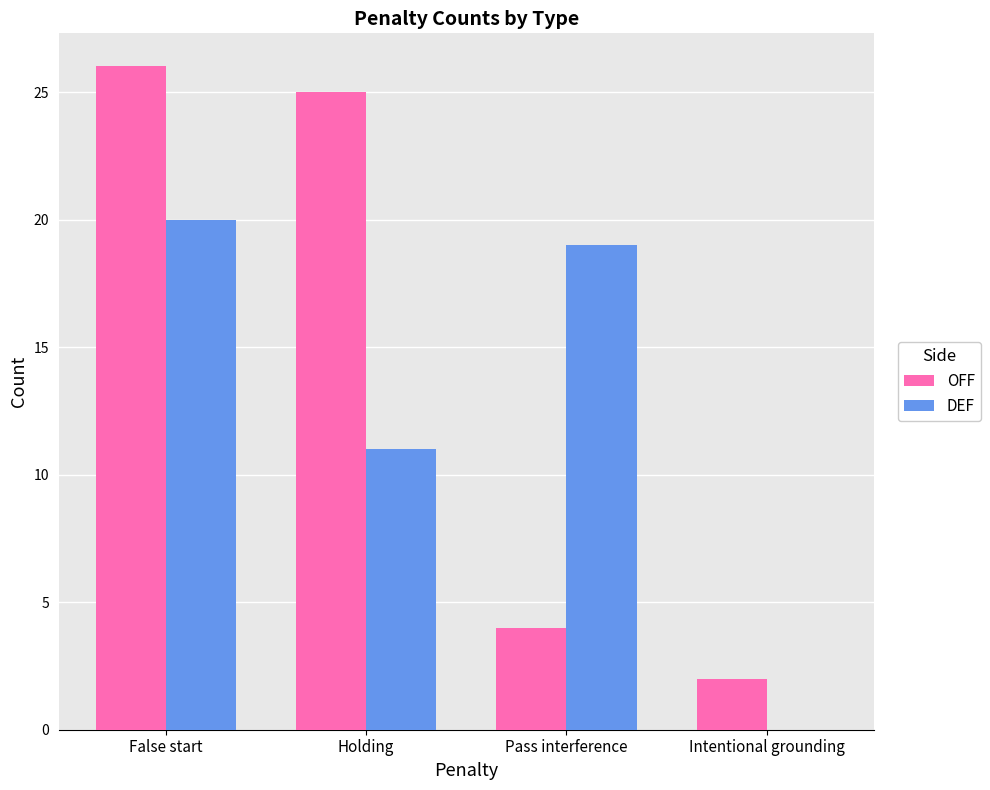

Between Holding and Pass interference, which series saw the biggest shift?

OFF